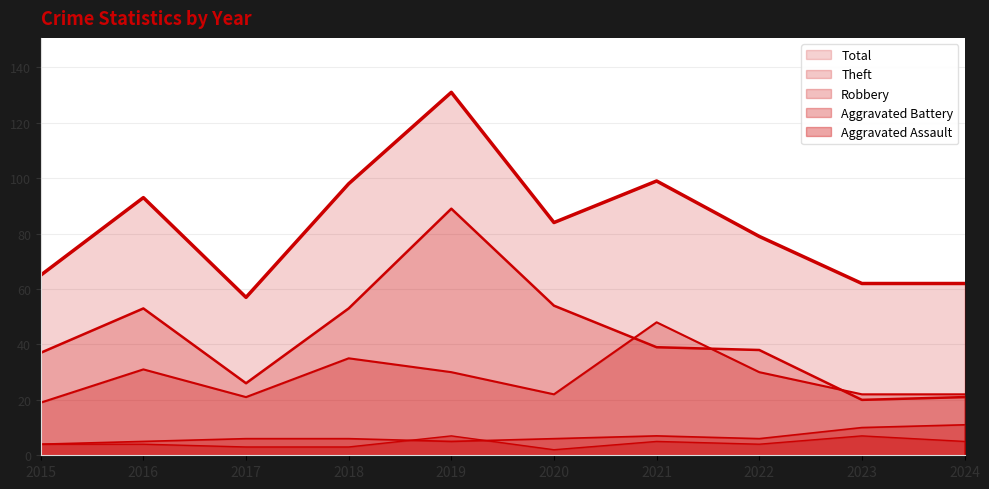

Count the Aggravated Assault values in the range 3 to 5.

7